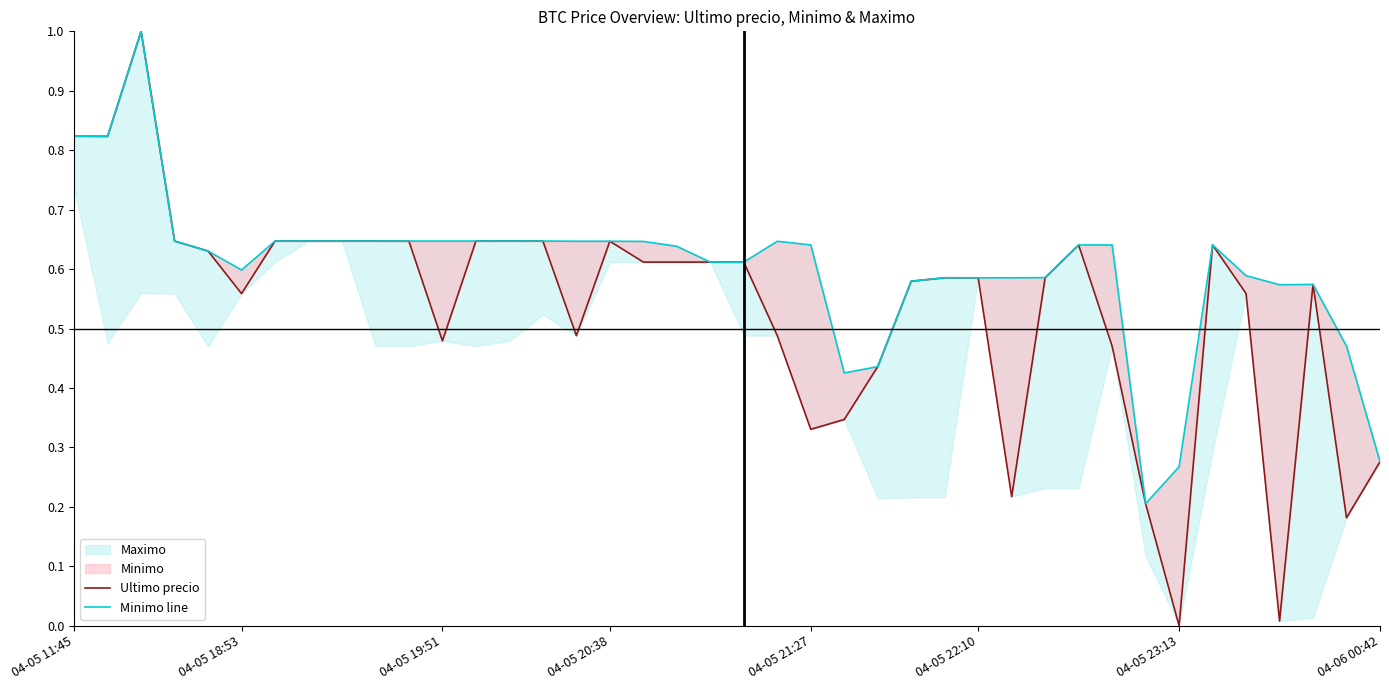

Which series changed the most between 21 and 36?

Ultimo precio